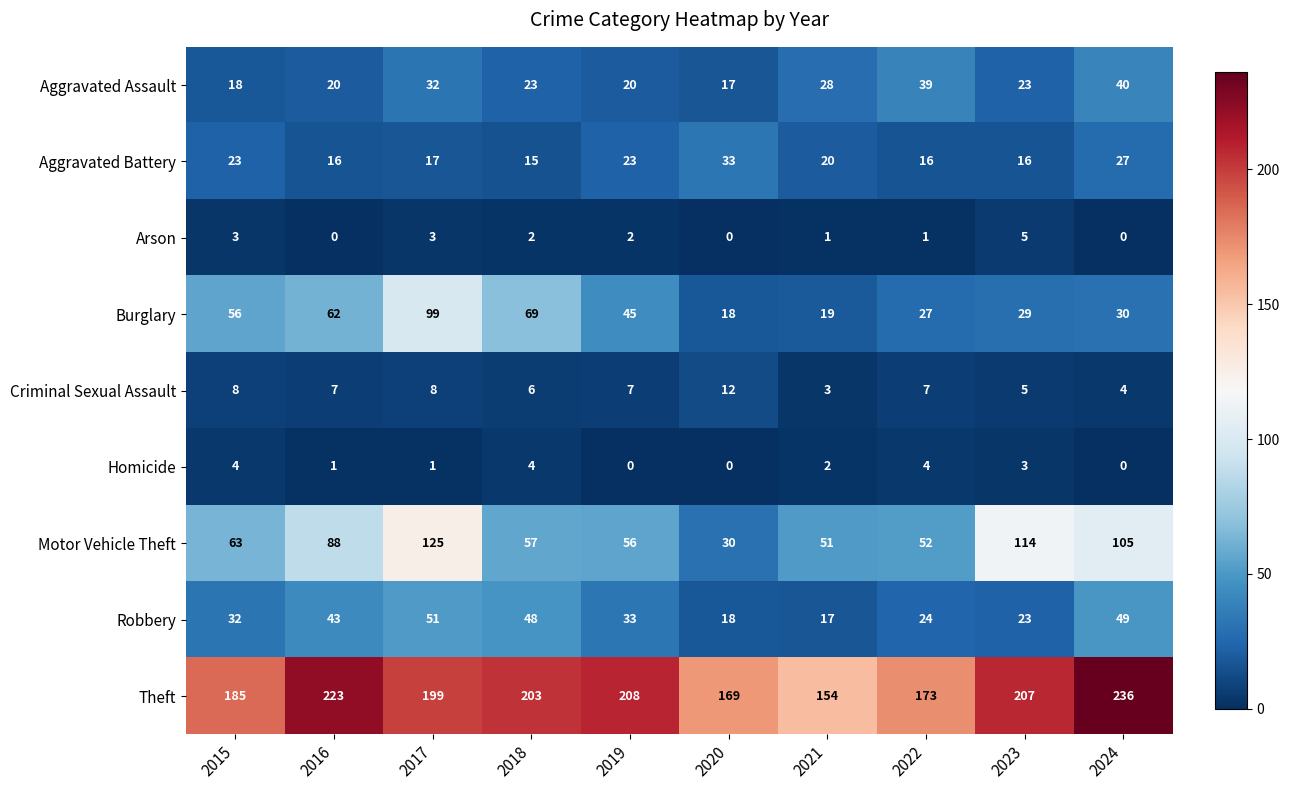

How many values in the Robbery series are below 33?

5